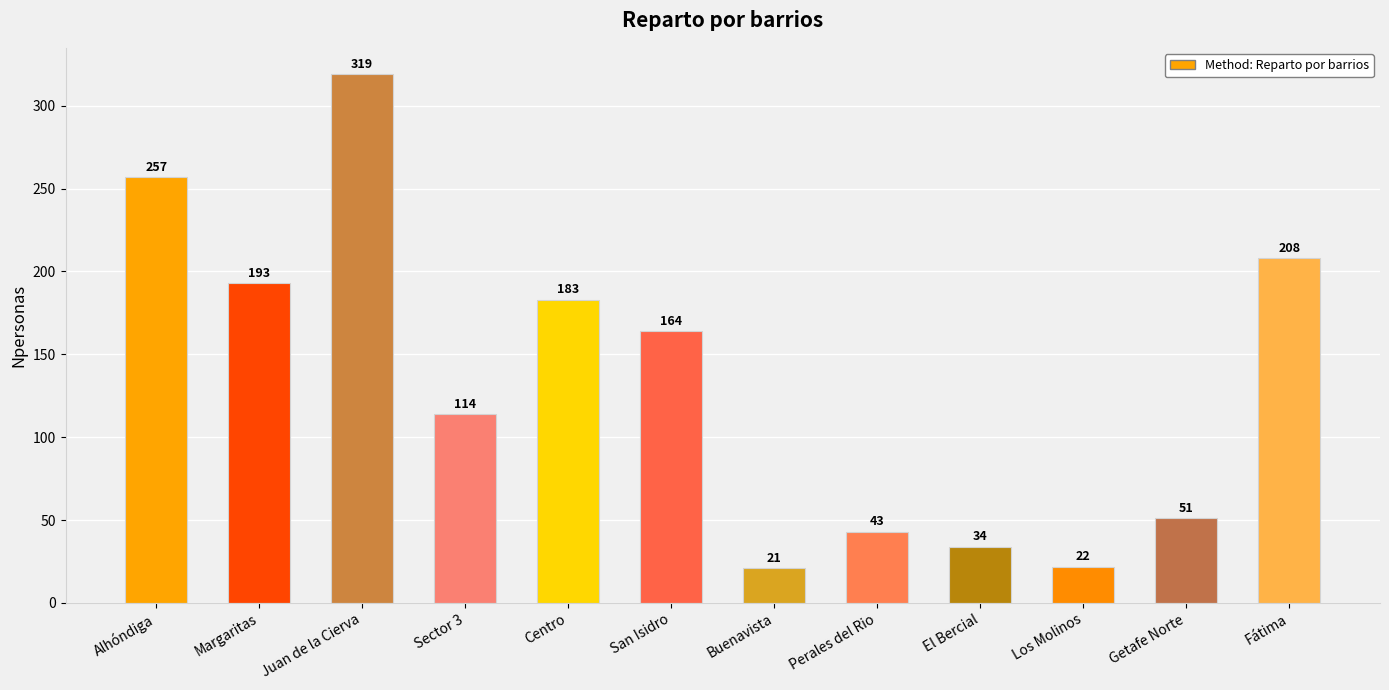

Rank the categories by value from lowest to highest.

Buenavista, Los Molinos, El Bercial, Perales del Rio, Getafe Norte, Sector 3, San Isidro, Centro, Margaritas, Fátima, Alhóndiga, Juan de la Cierva